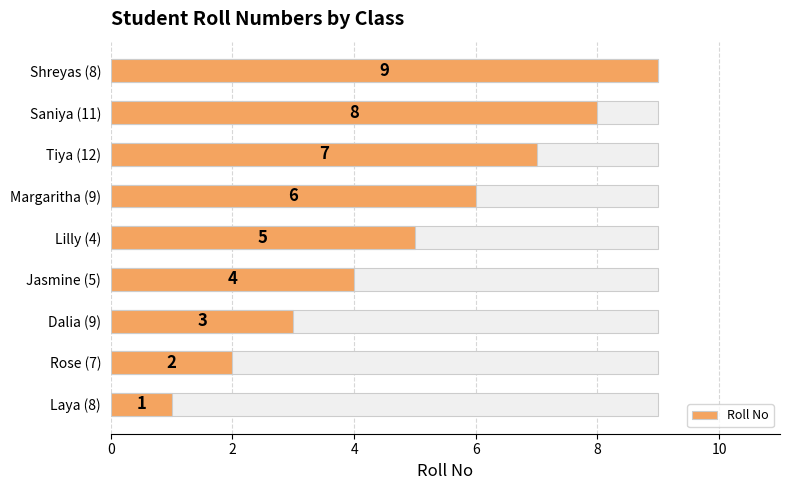

What is the sum of all values?

45